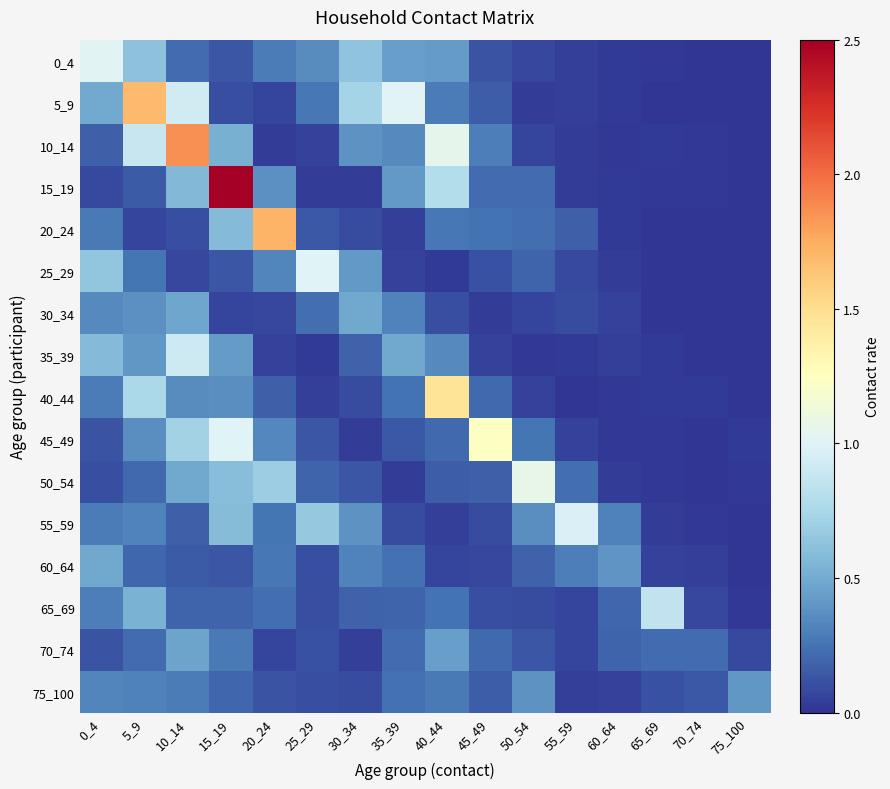

At which category is the sum across all series the highest?

10_14